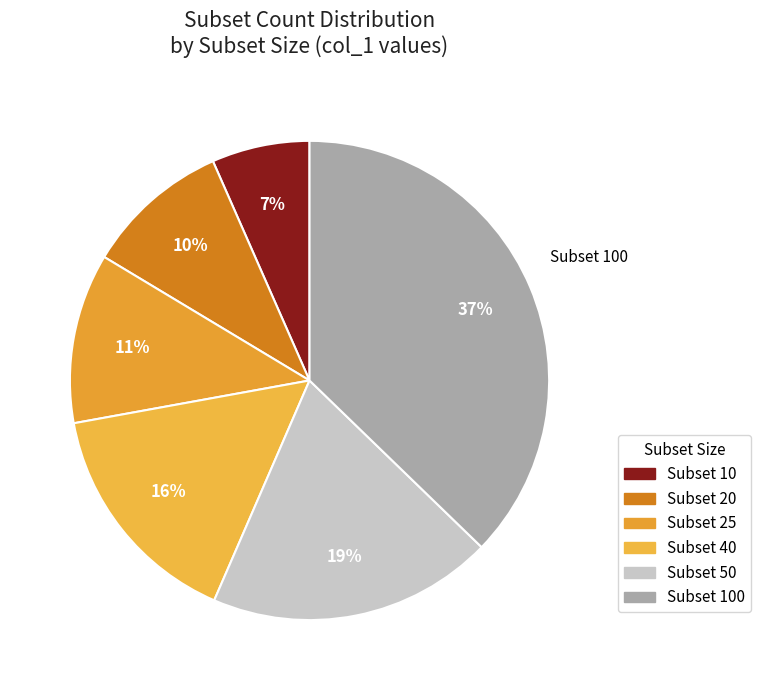

How many segments does this pie chart have?

6